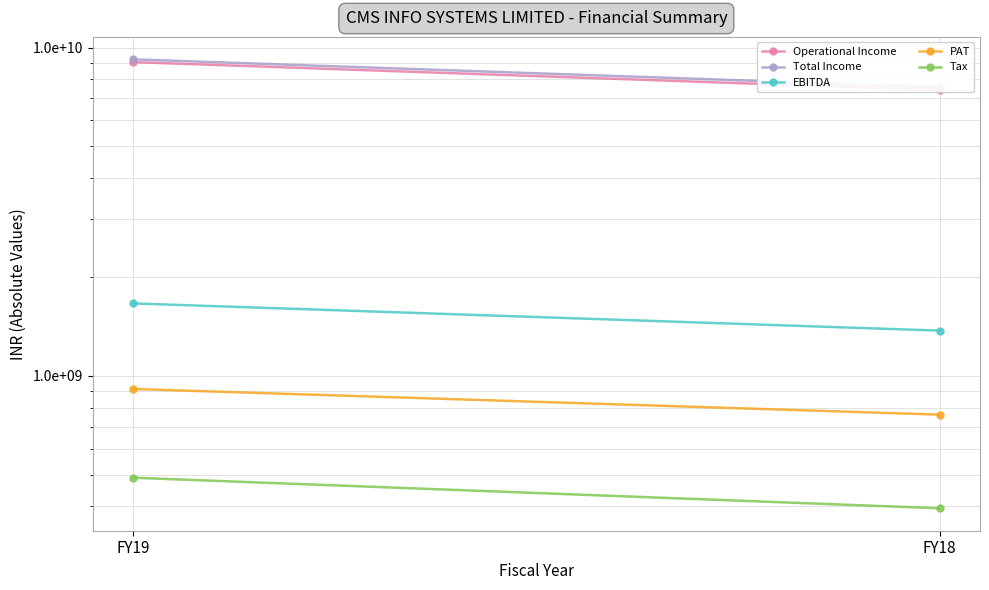

Read the Total Income value at FY19, to the nearest 100.

9205850000